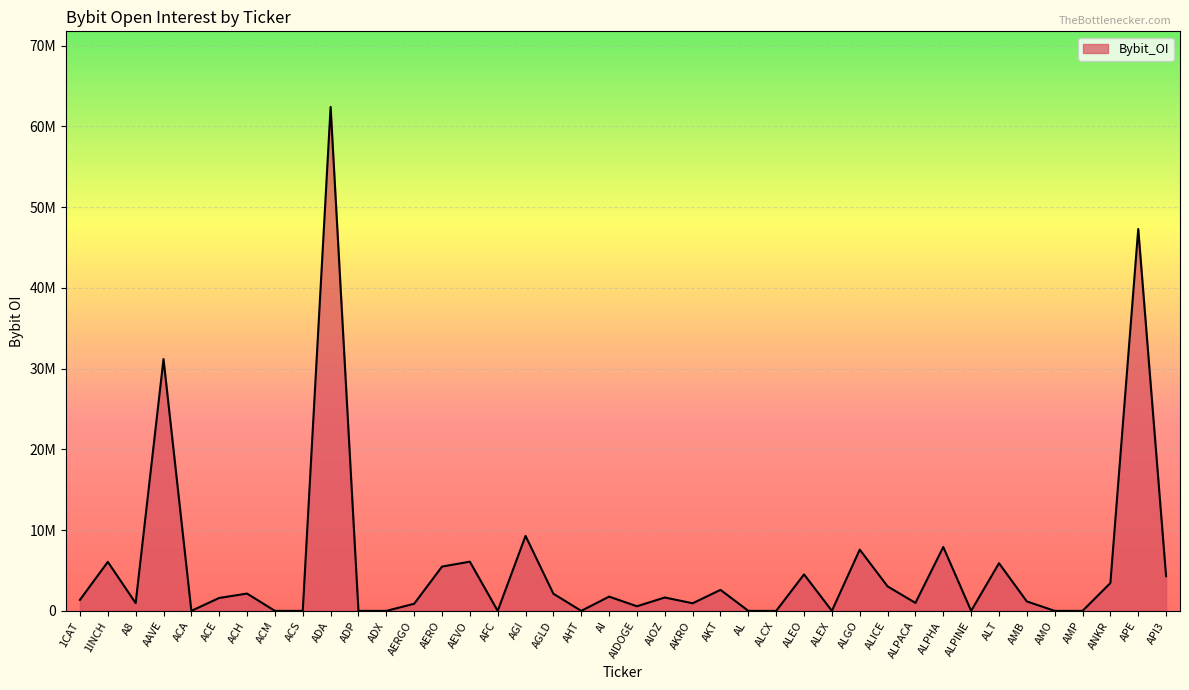

What position from the left is AAVE?

4